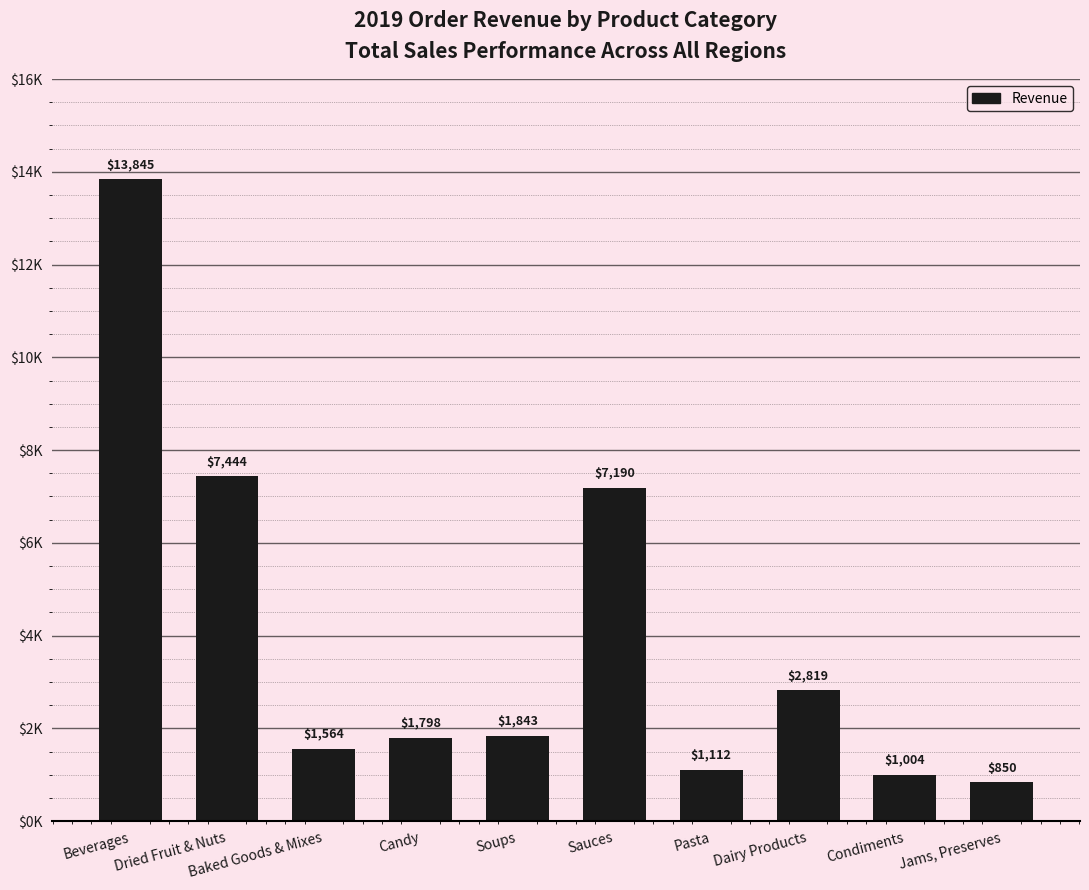

Does the chart contain any negative values?

No